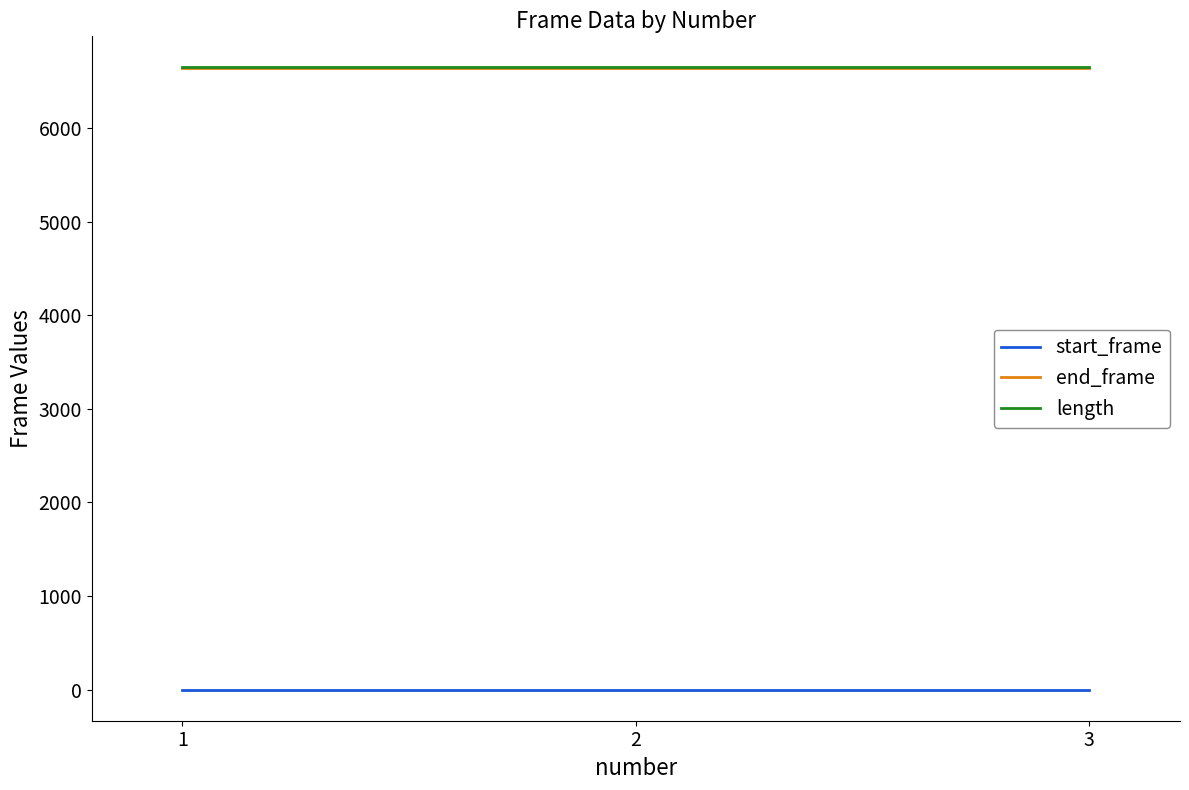

What is the highest value of the end_frame series?

6647